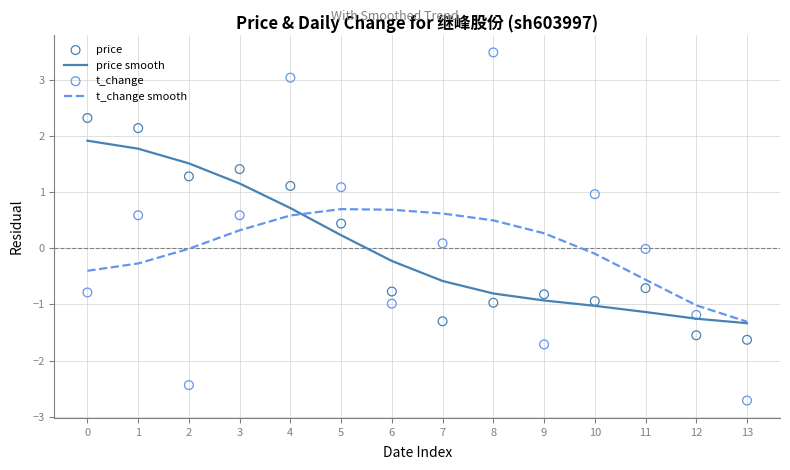

Is the value of t_change at 1 greater than the value of t_change smooth at 13?

Yes